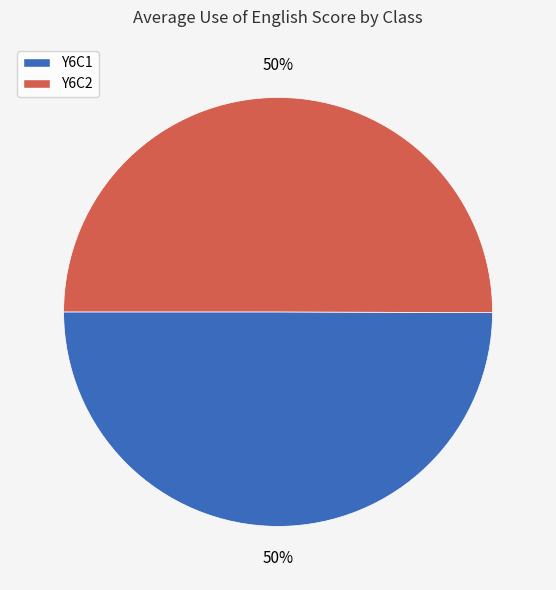

What is the ratio of the value at Y6C1 to the value at Y6C2?

1.0